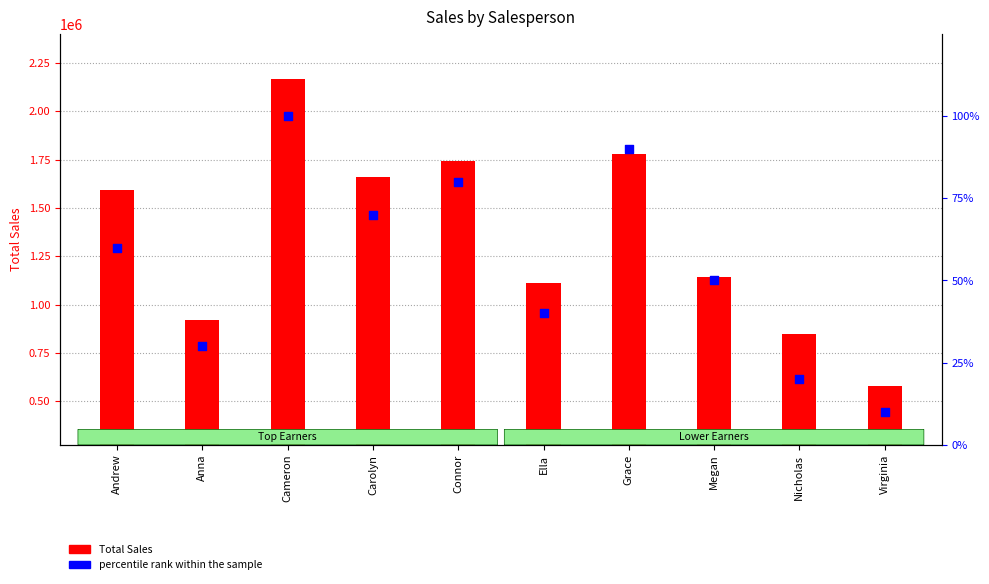

Which series has the widest spread of Y values?

Total Sales